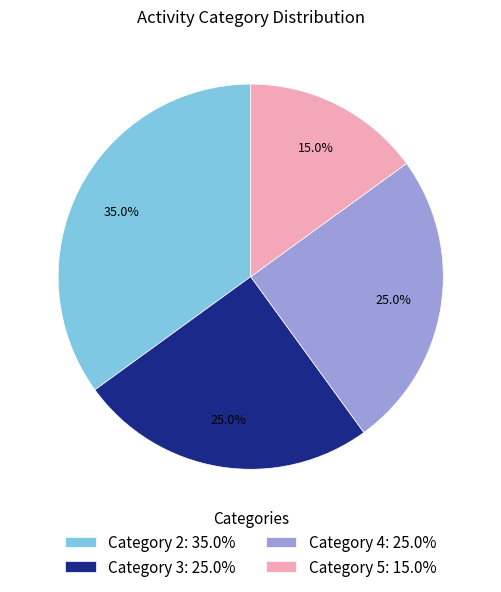

Between Category 2: 35.0% and Category 4: 25.0%, which is larger?

Category 2: 35.0%